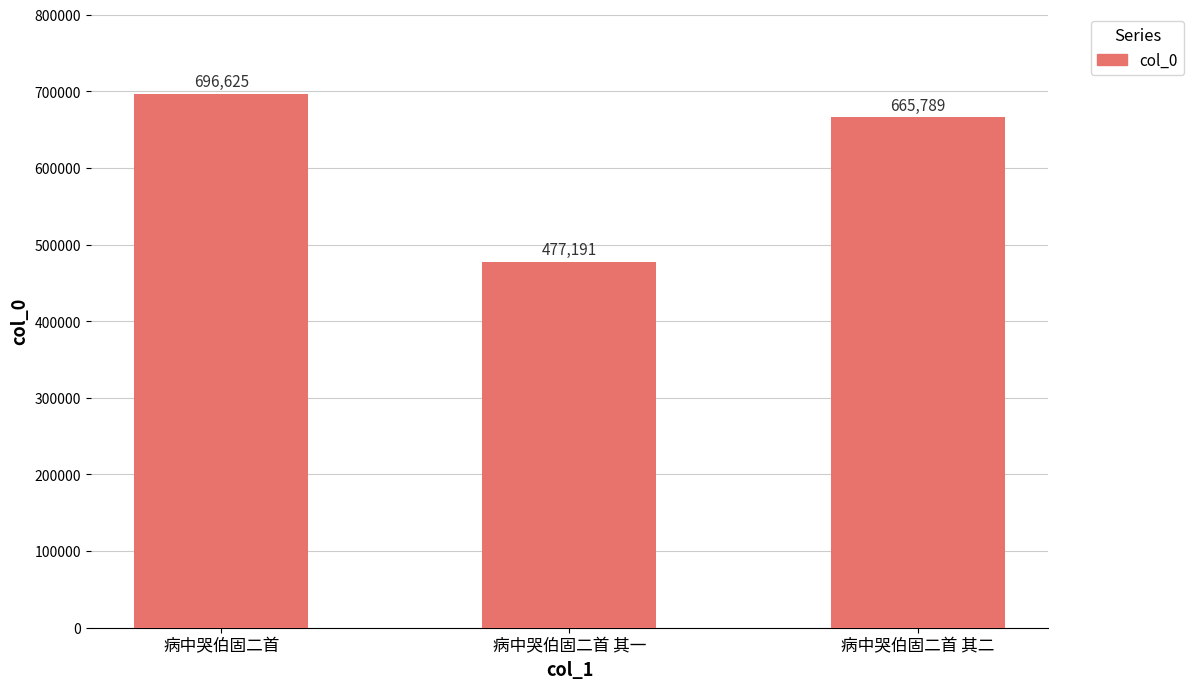

What is the value of the 3rd bar from the left?

665789